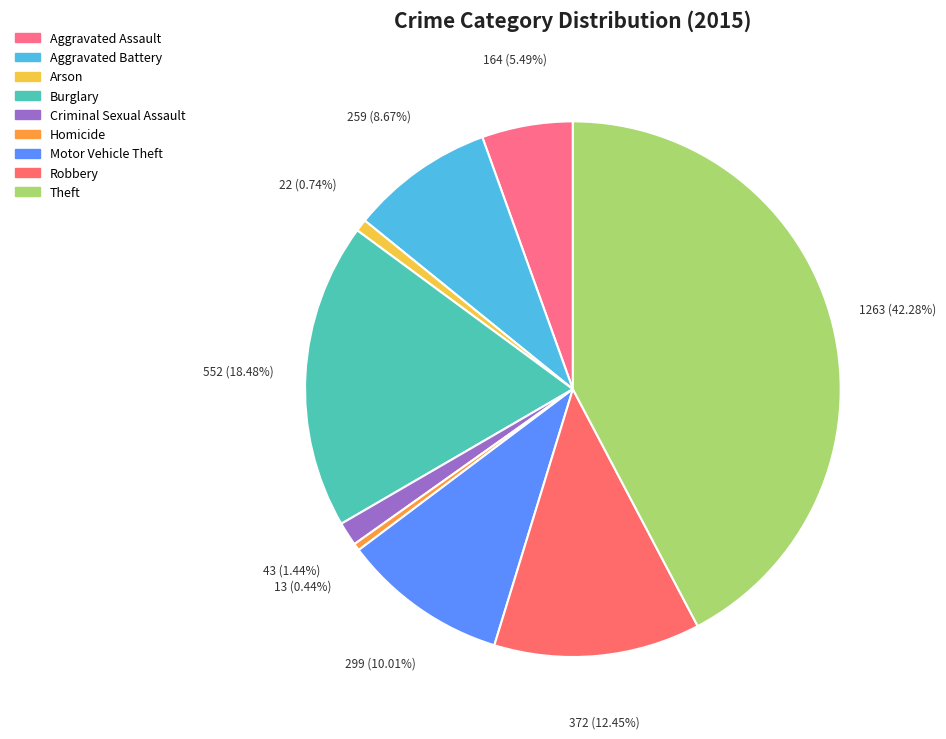

How many segments does this pie chart have?

9